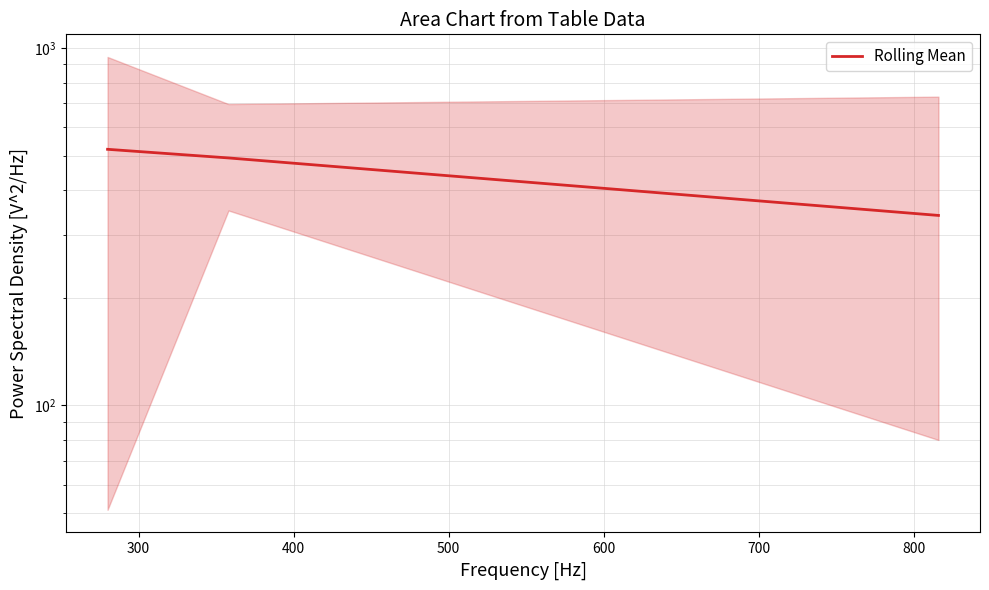

Read the value at 400.

520.7